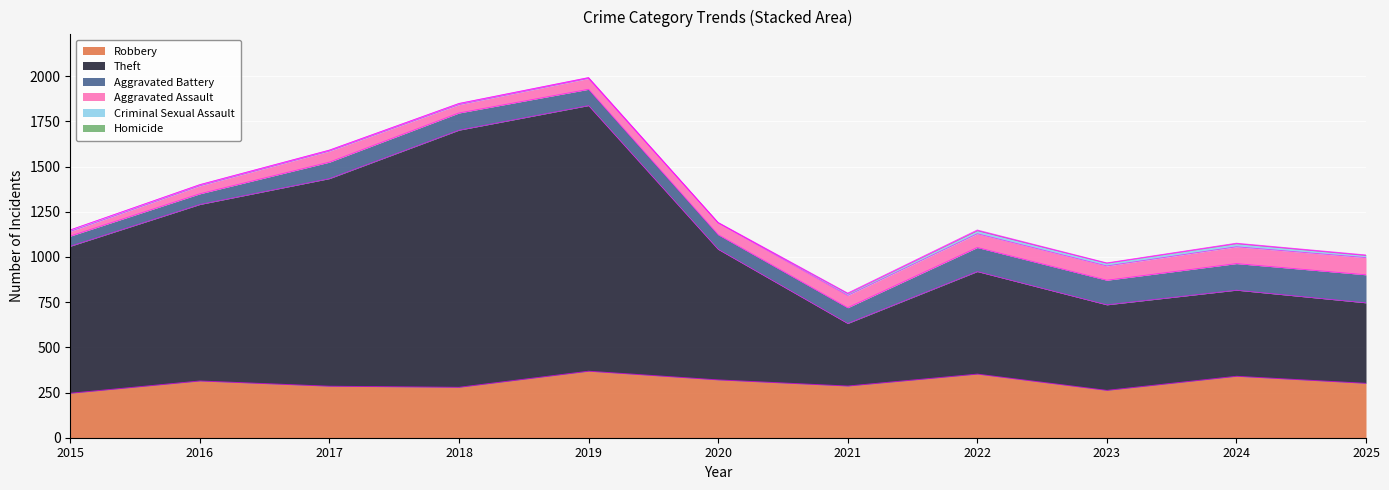

At how many categories does at least one series exceed 1135?

3